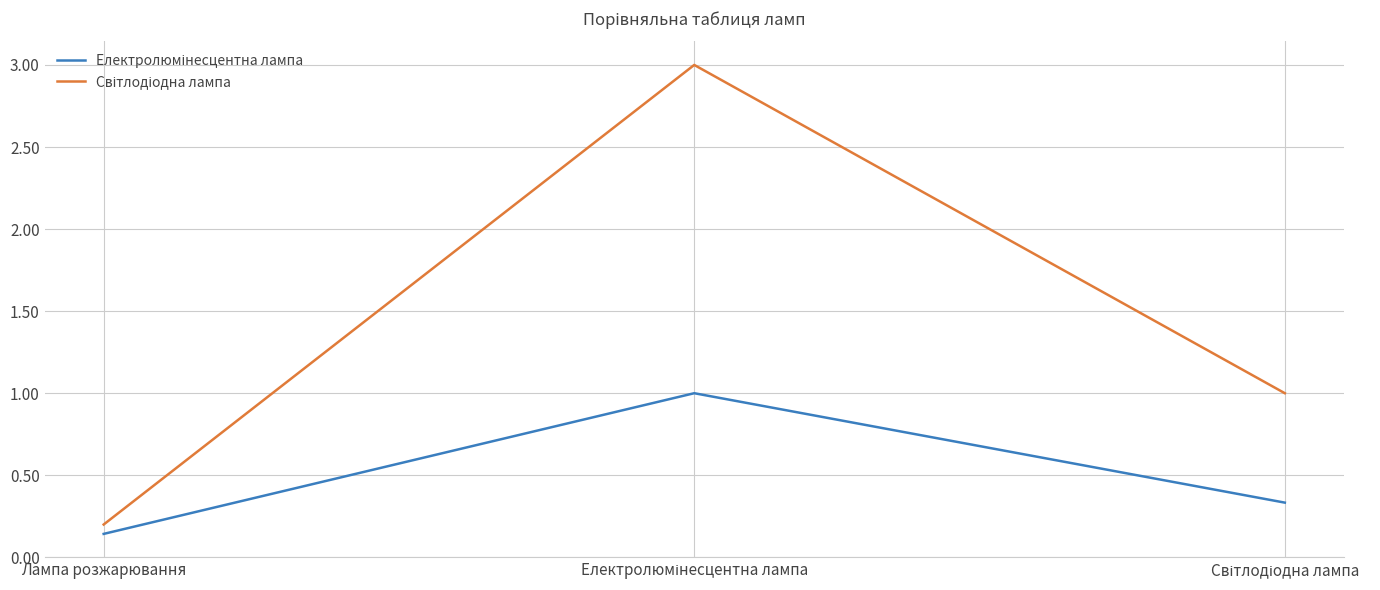

Which label corresponds to the smallest value in the chart?

Лампа розжарювання